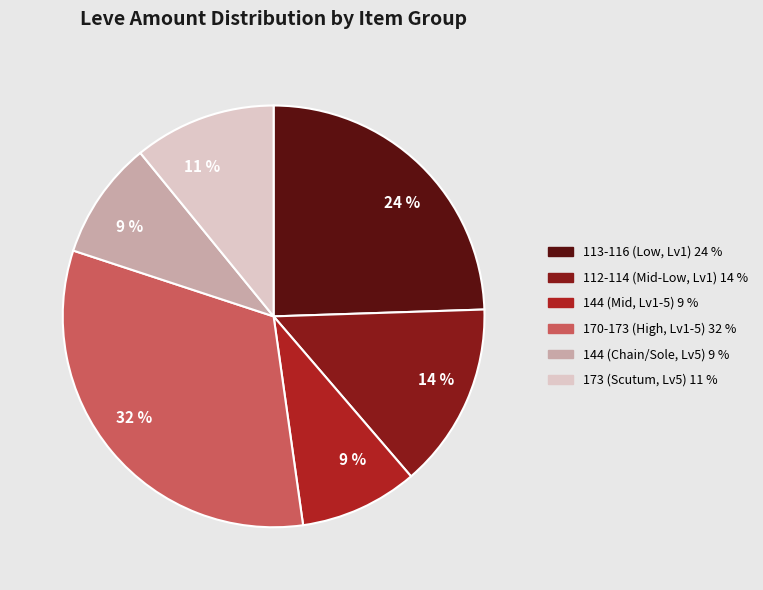

Is there any slice that represents more than half of the pie?

No